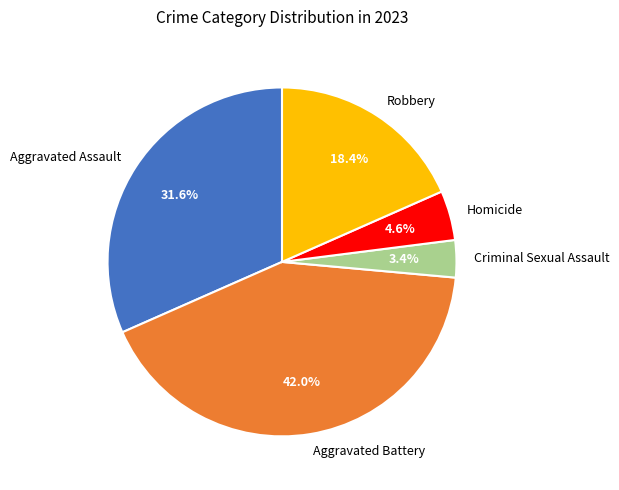

Which category has the smallest portion of the pie?

Criminal Sexual Assault